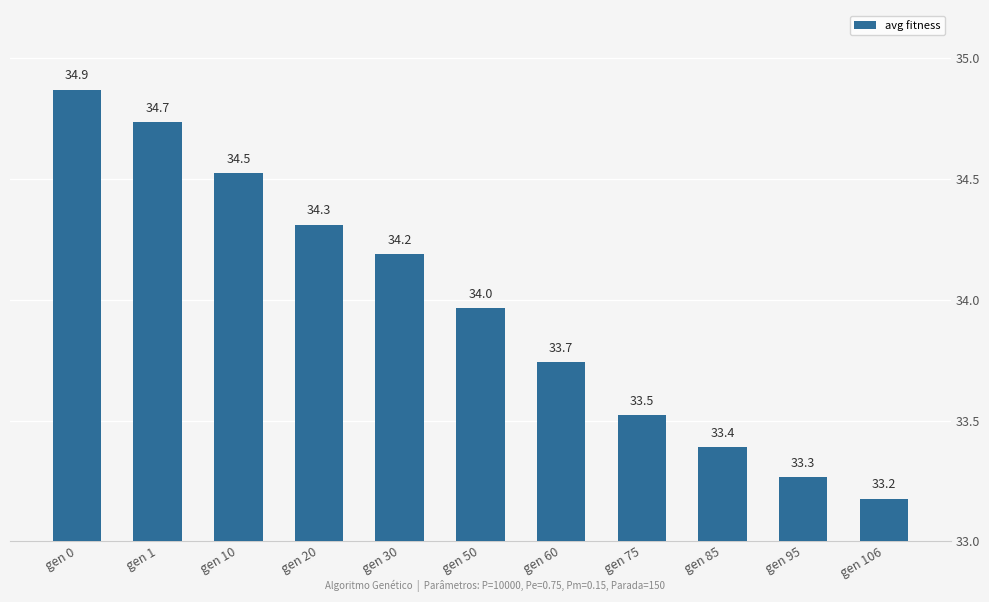

List the labels in order of value, largest first.

gen 0, gen 1, gen 10, gen 20, gen 30, gen 50, gen 60, gen 75, gen 85, gen 95, gen 106